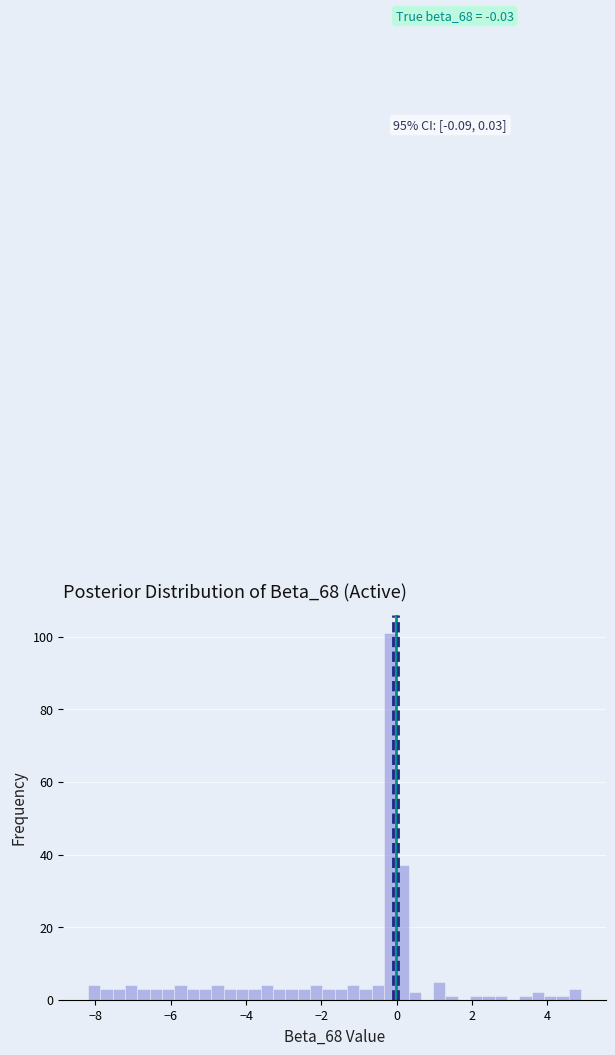

Around what value on the x-axis is the tallest bar? Give the approximate position of its centre, as read against the axis.

-0.2